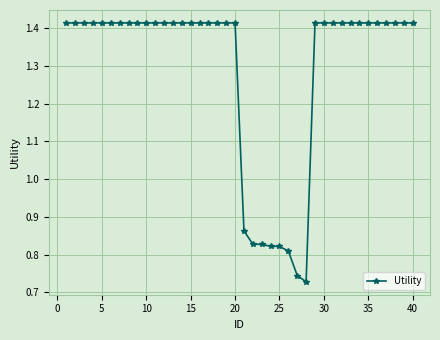

Count the values in the range 1 to 2.

32